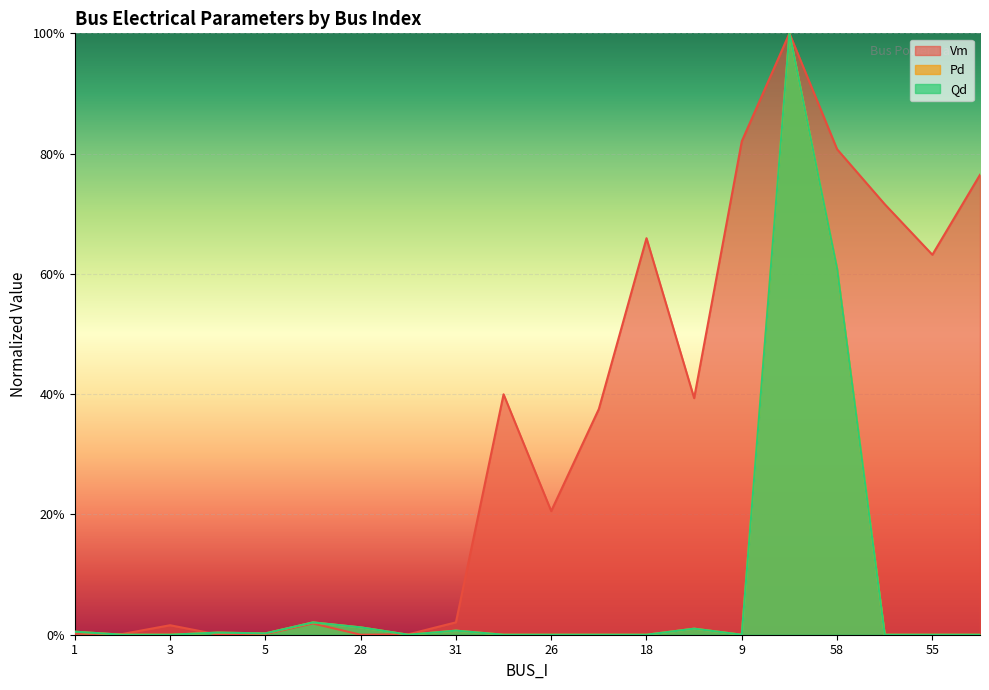

What is the total value across all series at 8?

0.4